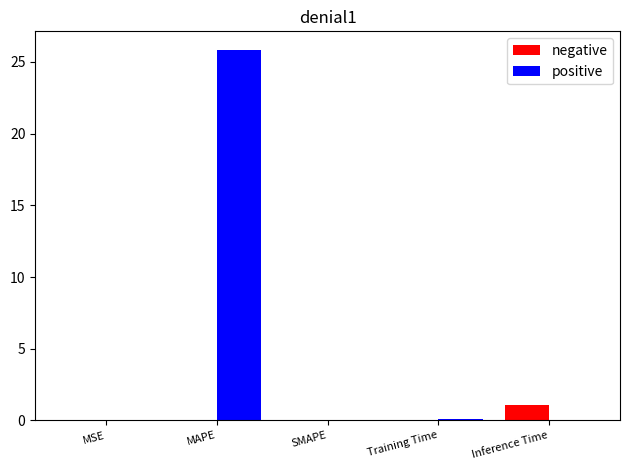

What is the maximum value shown in the chart?

25.8